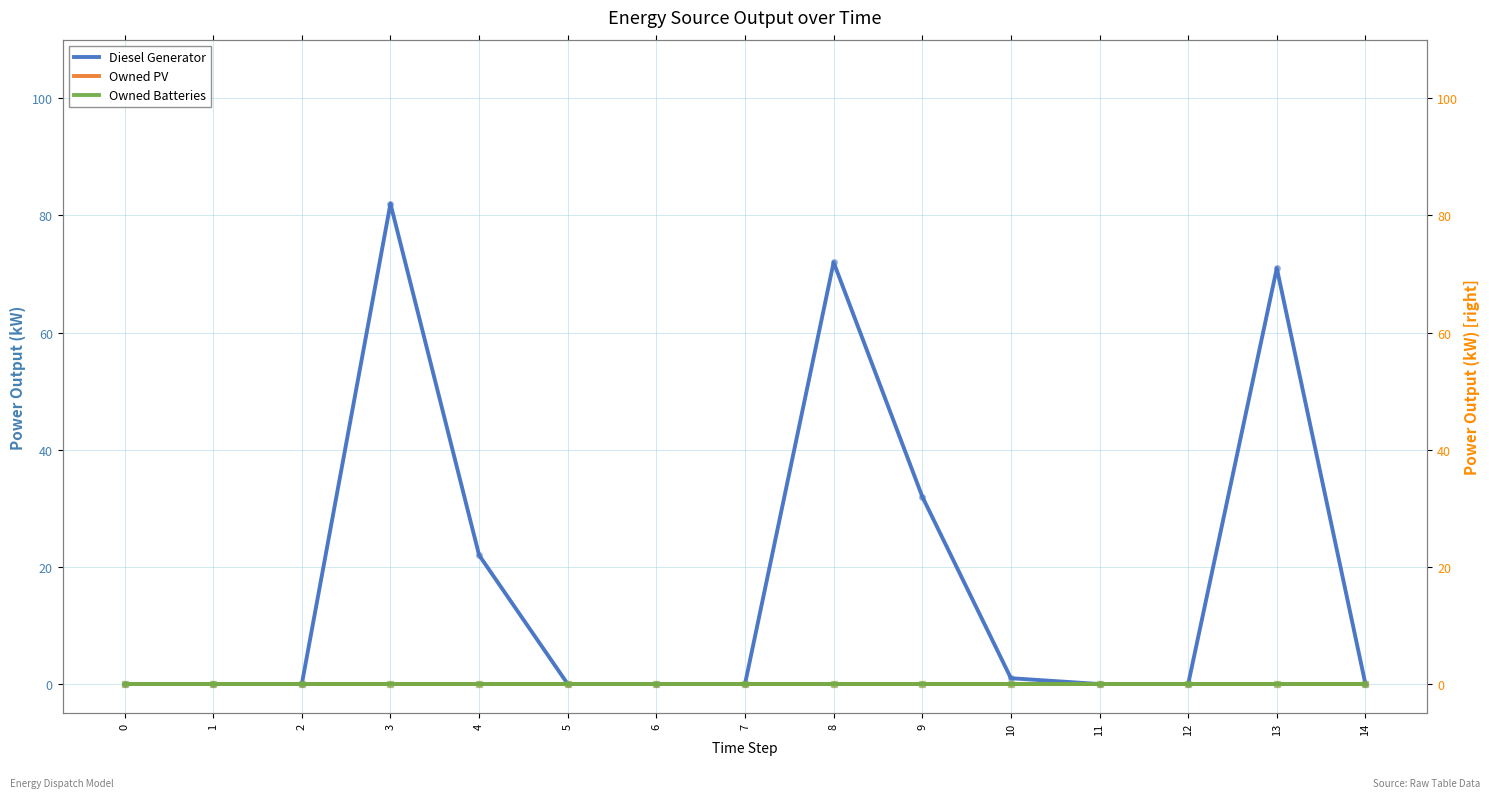

How many lines are shown in the chart?

3